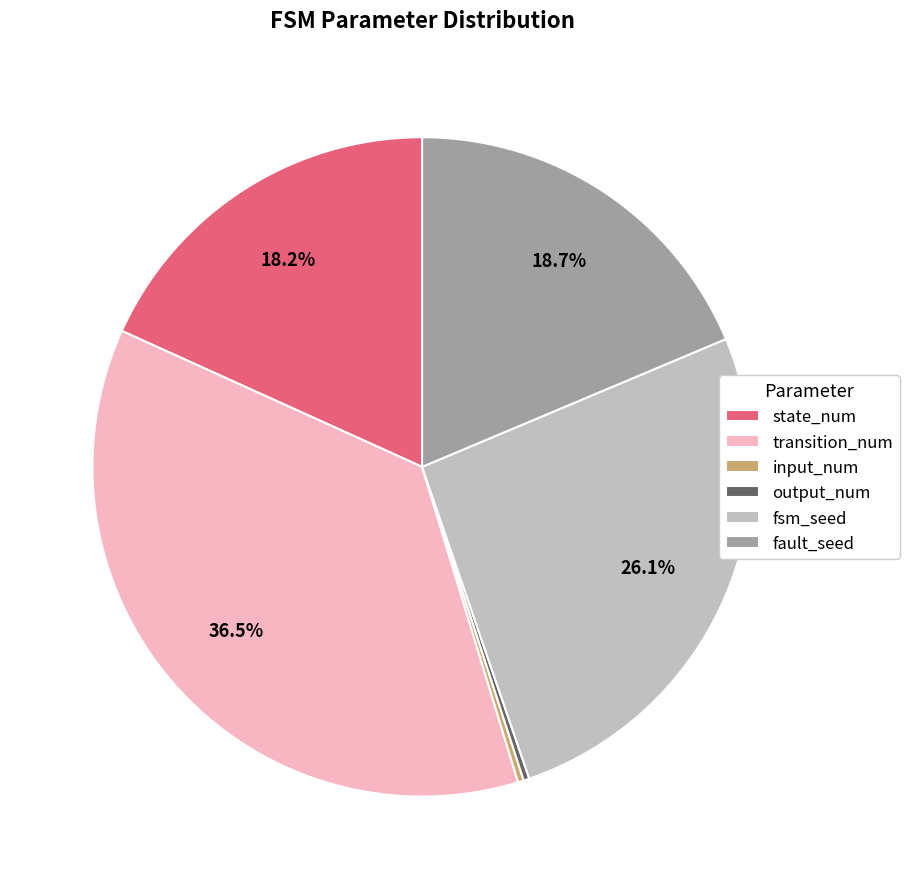

The fsm_seed slice represents 26% of the pie. True or false?

True